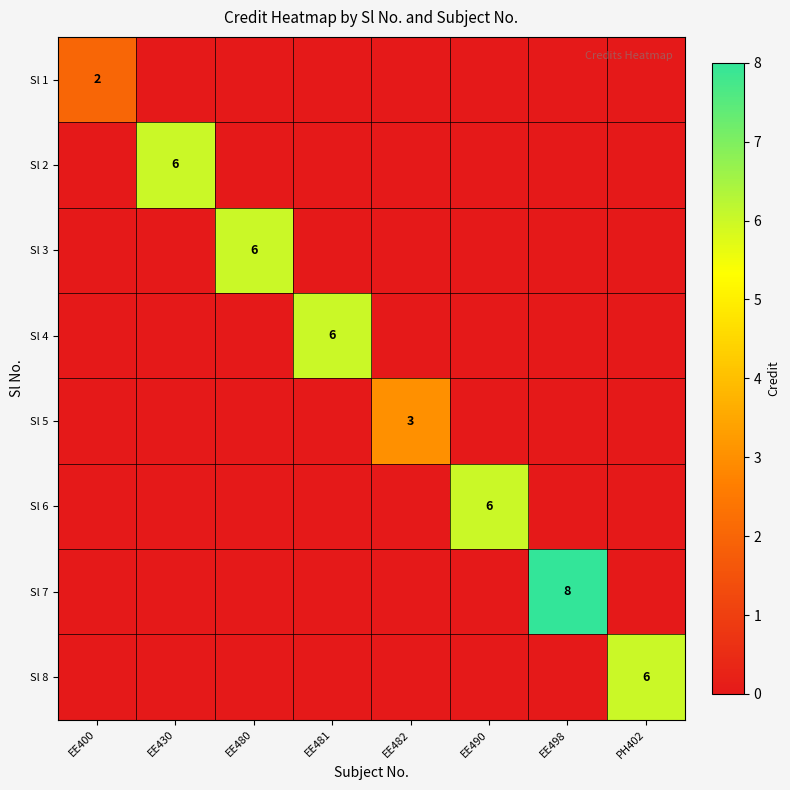

How many data points does each series have?

8